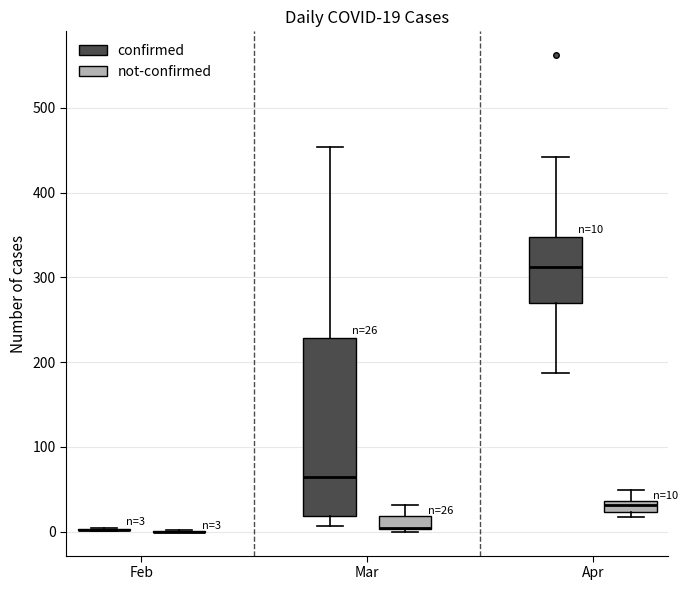

Which box is the tallest, from its lower edge to its upper edge?

Mar (confirmed)